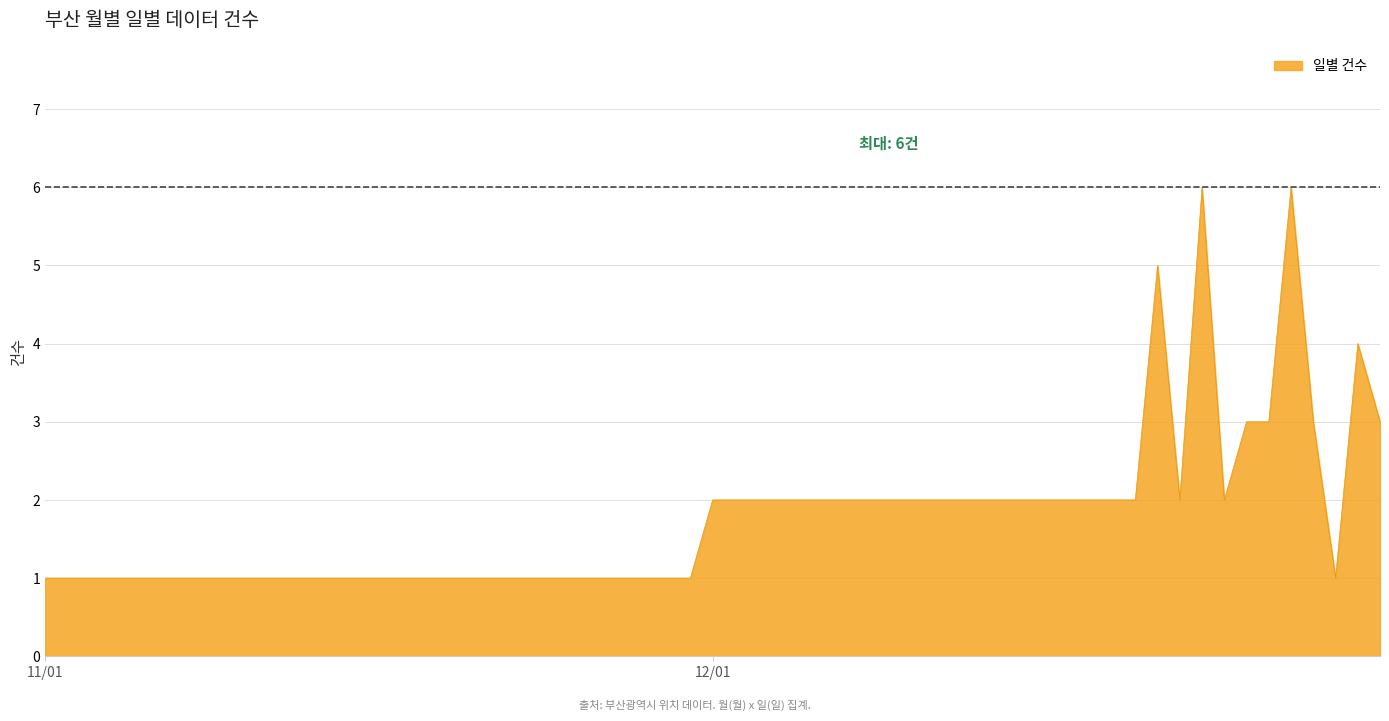

What is the difference between the maximum and minimum values?

5